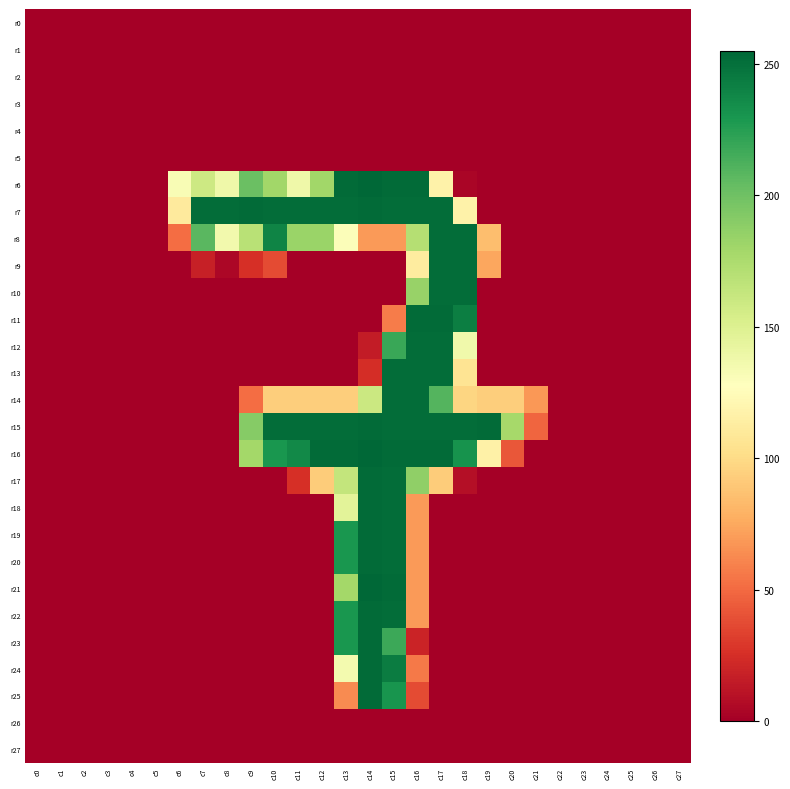

Rank the series at c4 from highest to lowest value.

r0, r1, r2, r3, r4, r5, r6, r7, r8, r9, r10, r11, r12, r13, r14, r15, r16, r17, r18, r19, r20, r21, r22, r23, r24, r25, r26, r27